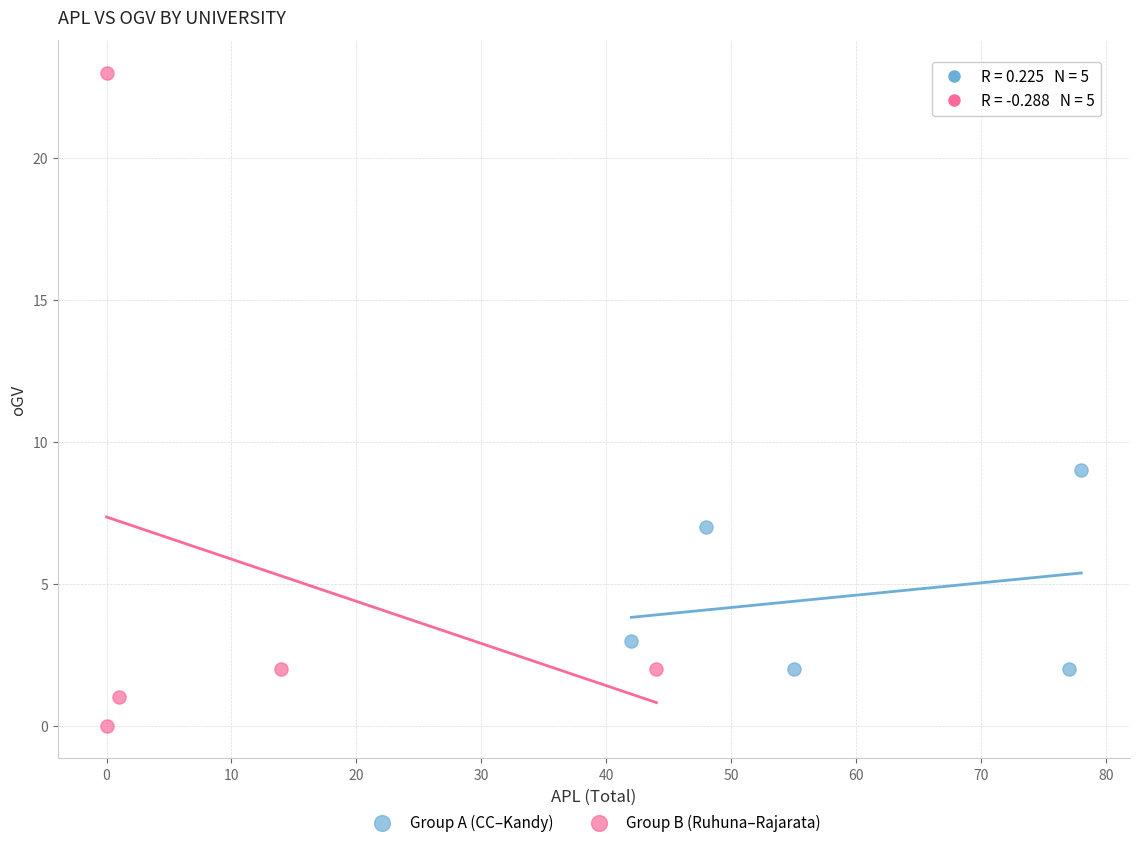

Which series reaches the minimum Y coordinate?

Group B (Ruhuna–Rajarata)